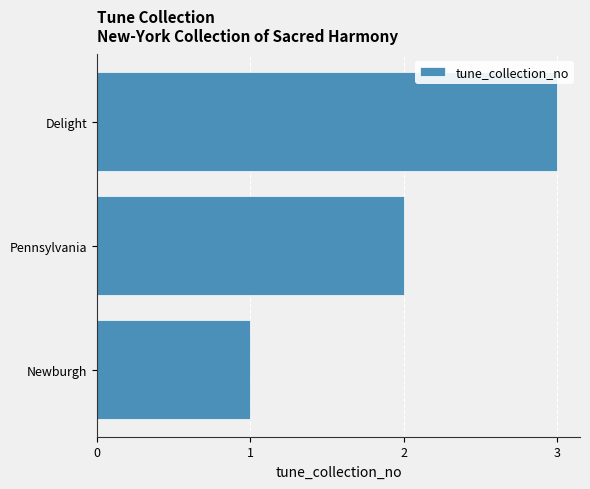

Count the values in the range 1 to 3.

3